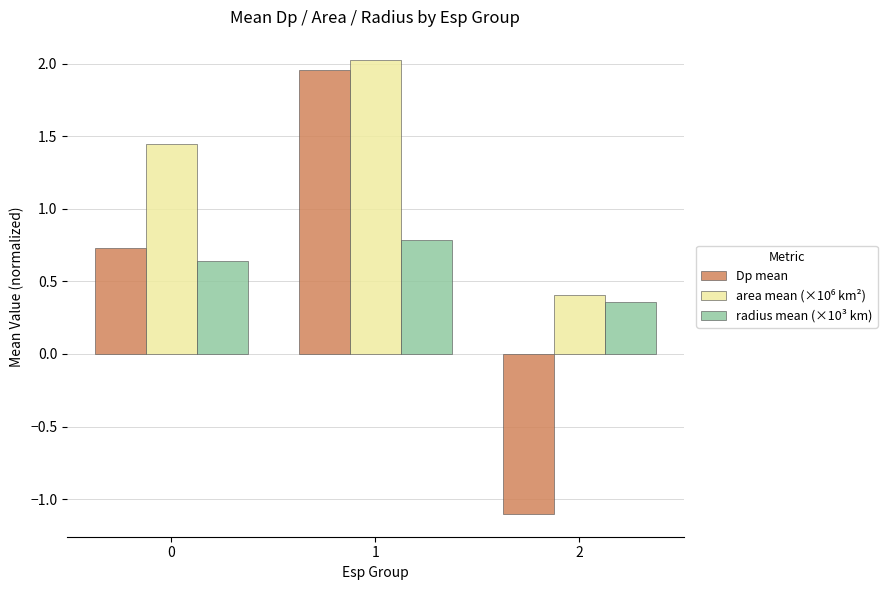

How many positive values does the Dp mean series have?

2